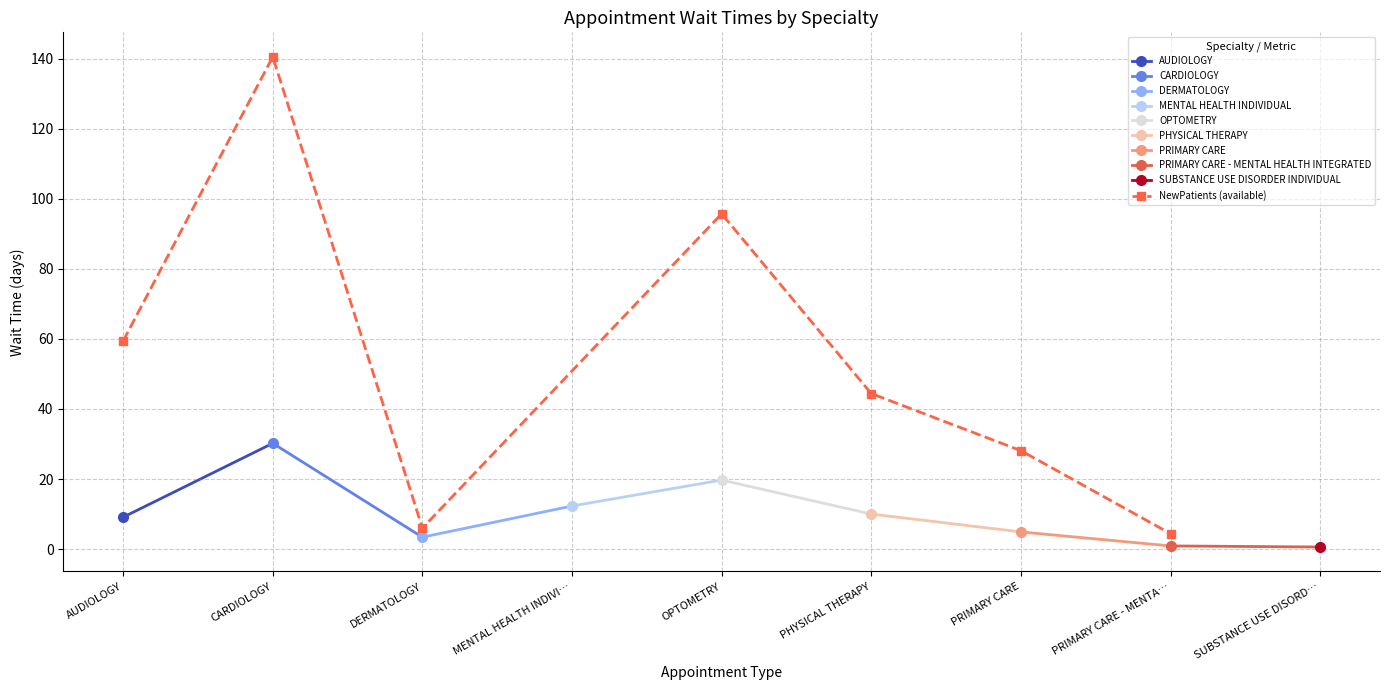

True or false: NewPatients (available) has more than 1 interior local peaks.

True